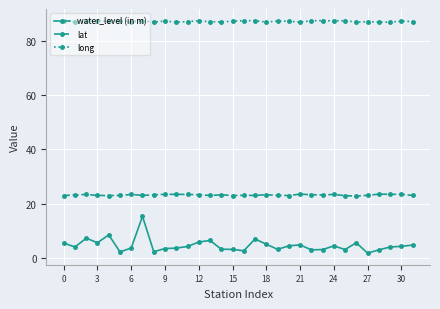

List the series in order of their peak value, lowest first.

water_level (in m), lat, long